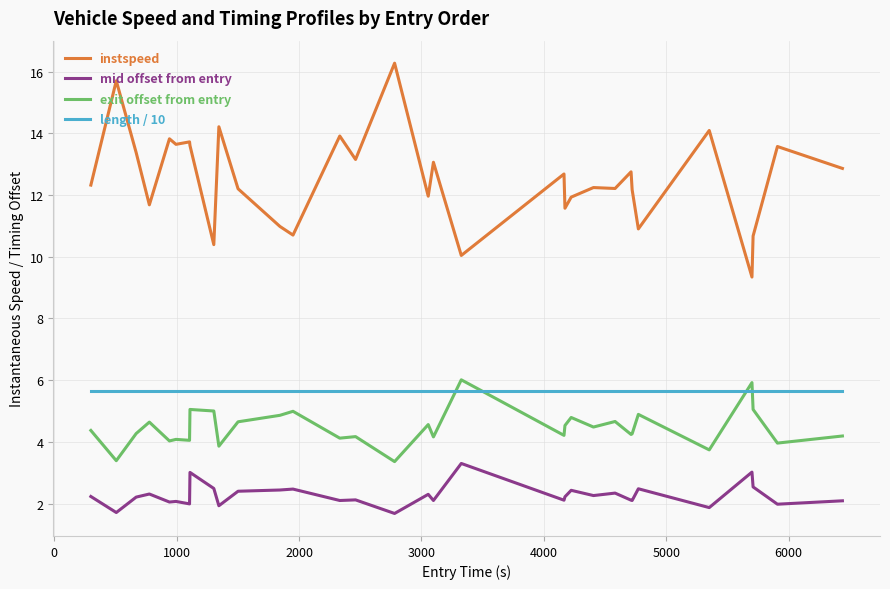

True or false: length / 10 and instspeed intersect in this chart.

False